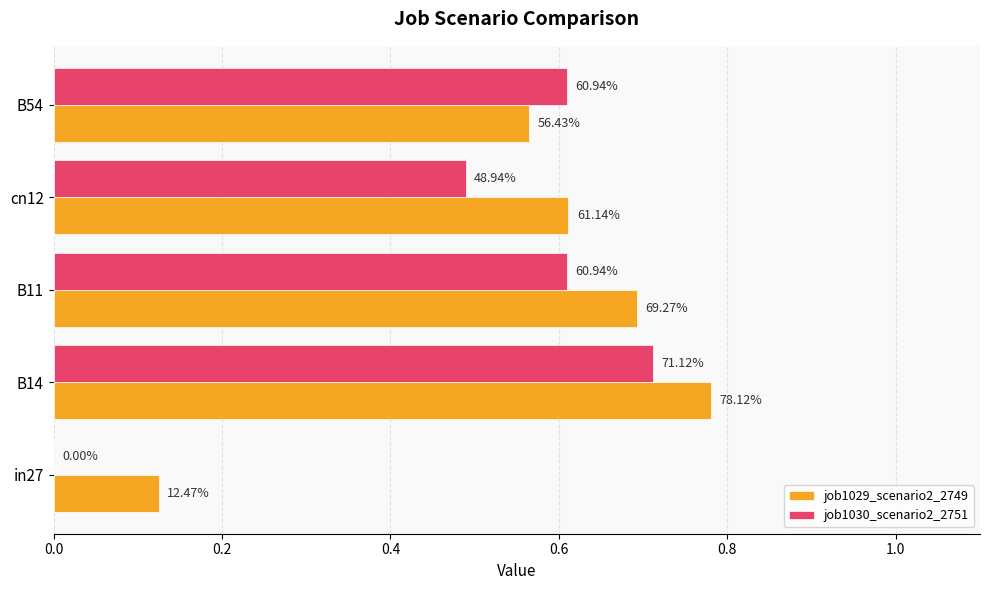

Reading right to left, extract all data points from this chart.

job1029_scenario2_2749: 0.6	0.6	0.7	0.8	0.1
job1030_scenario2_2751: 0.6	0.5	0.6	0.7	0.0